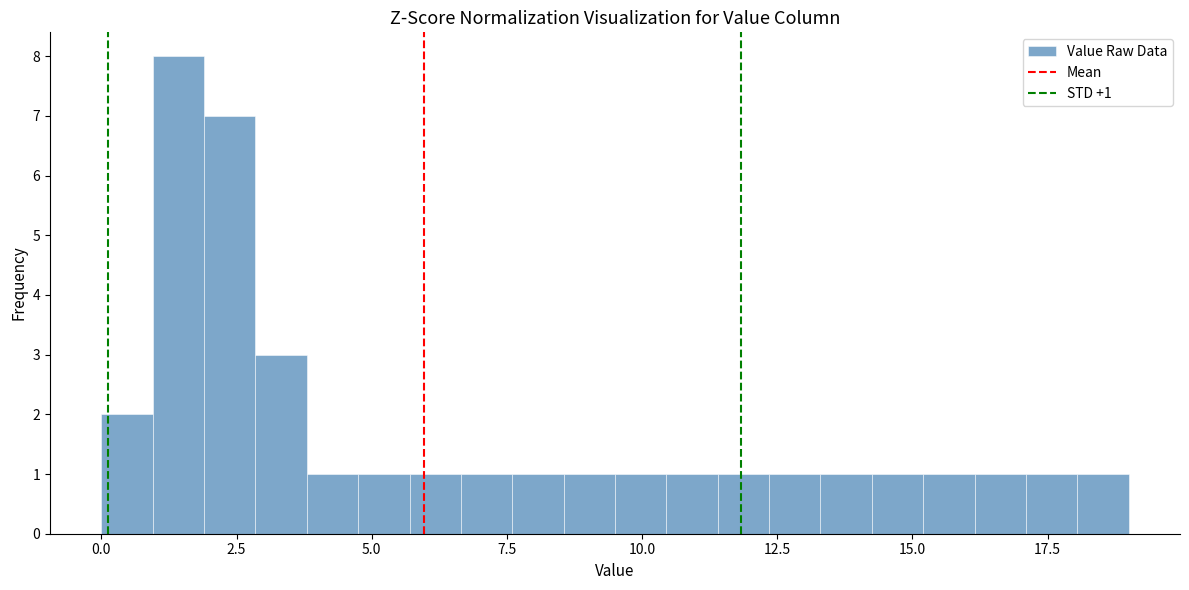

Around what value on the x-axis is the tallest bar? Give the approximate position of its centre, as read against the axis.

1.5